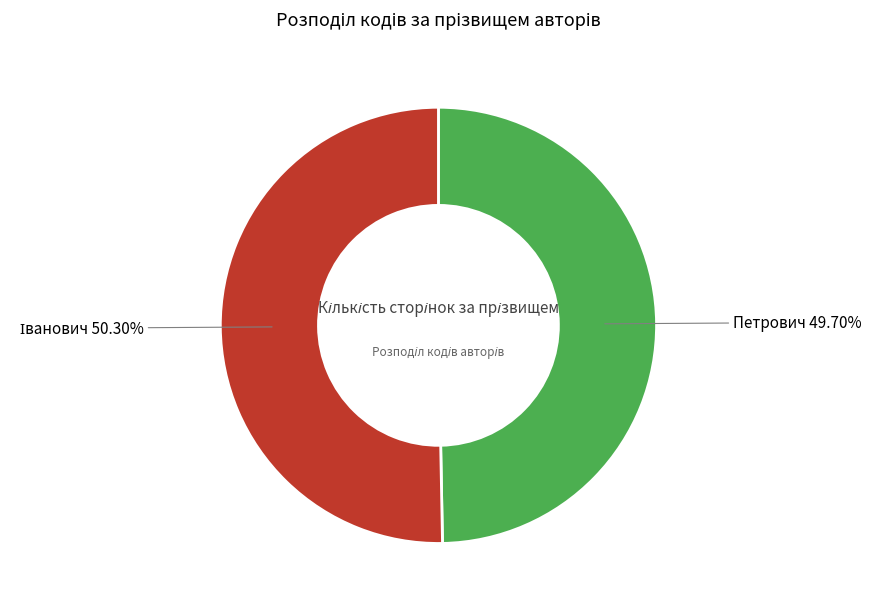

Is there any slice that represents more than half of the pie?

Yes